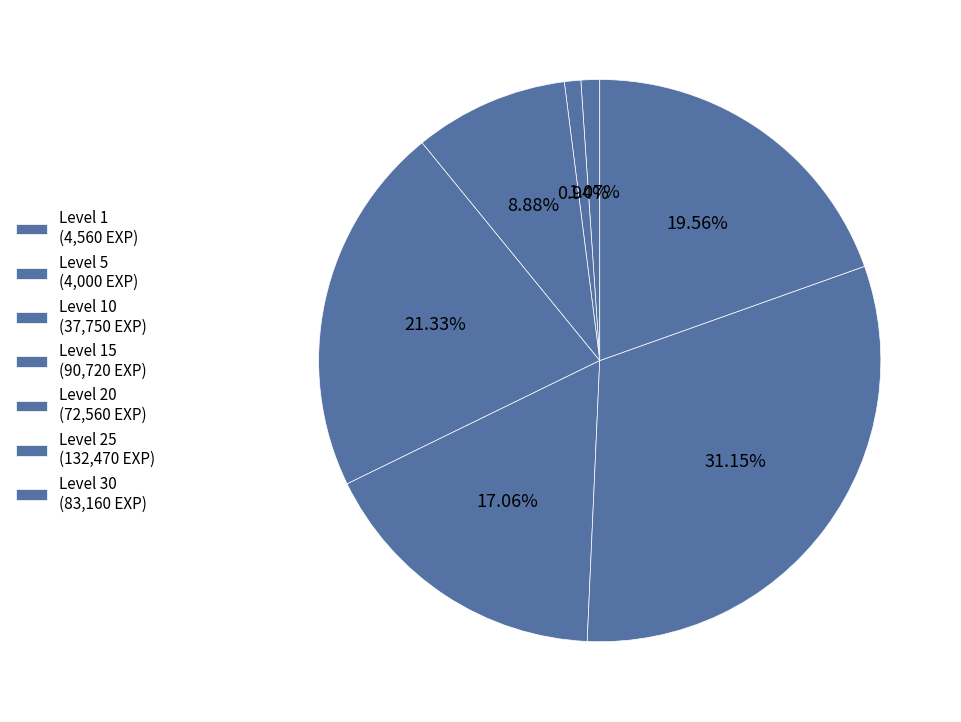

How many slices are in this pie chart?

7